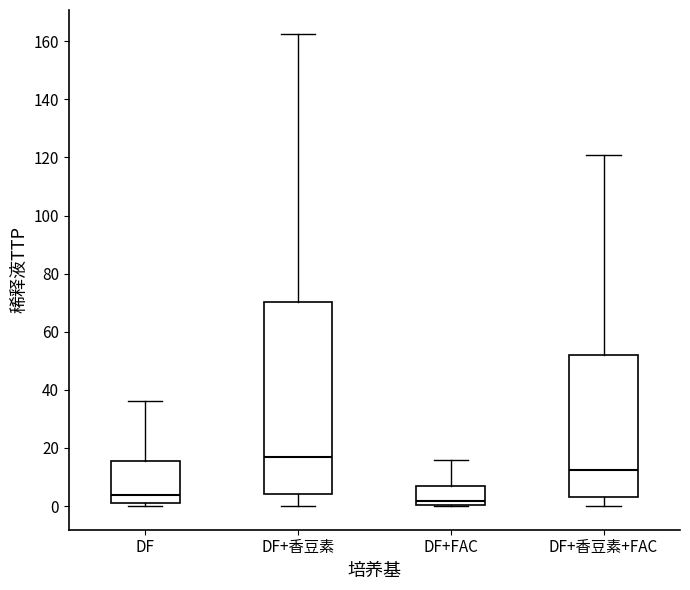

Where does the upper whisker of the box for DF end on the y-axis? The values are not printed on the chart, so give them approximately, as read against the axis.

36